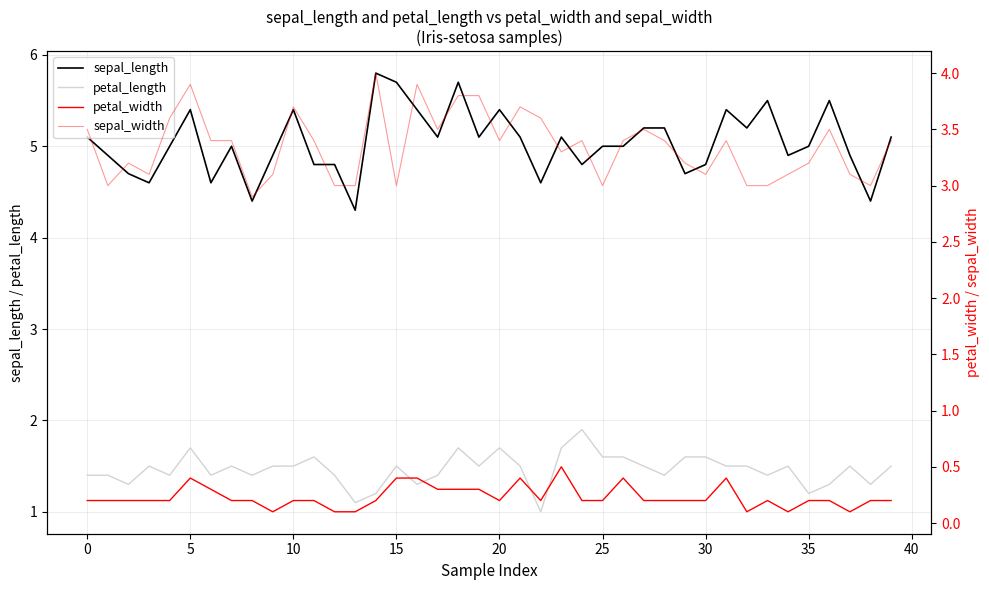

What is the maximum value for sepal_length?

5.8